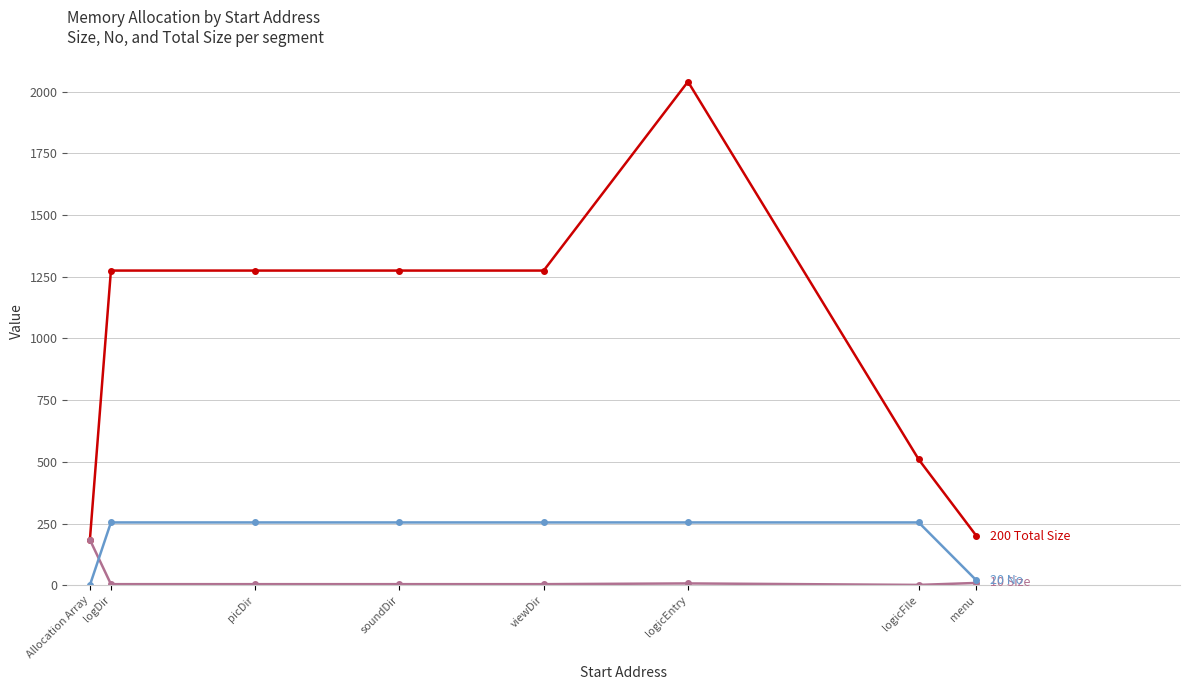

At which category is the sum across all series the highest?

logicEntry